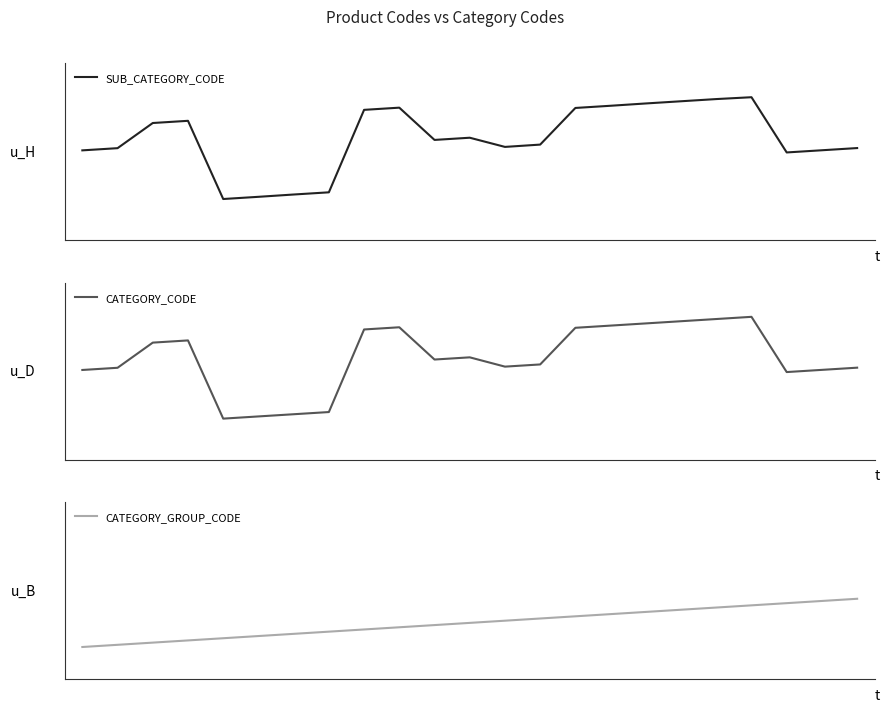

True or false: SUB_CATEGORY_CODE and CATEGORY_CODE cross at least once.

False